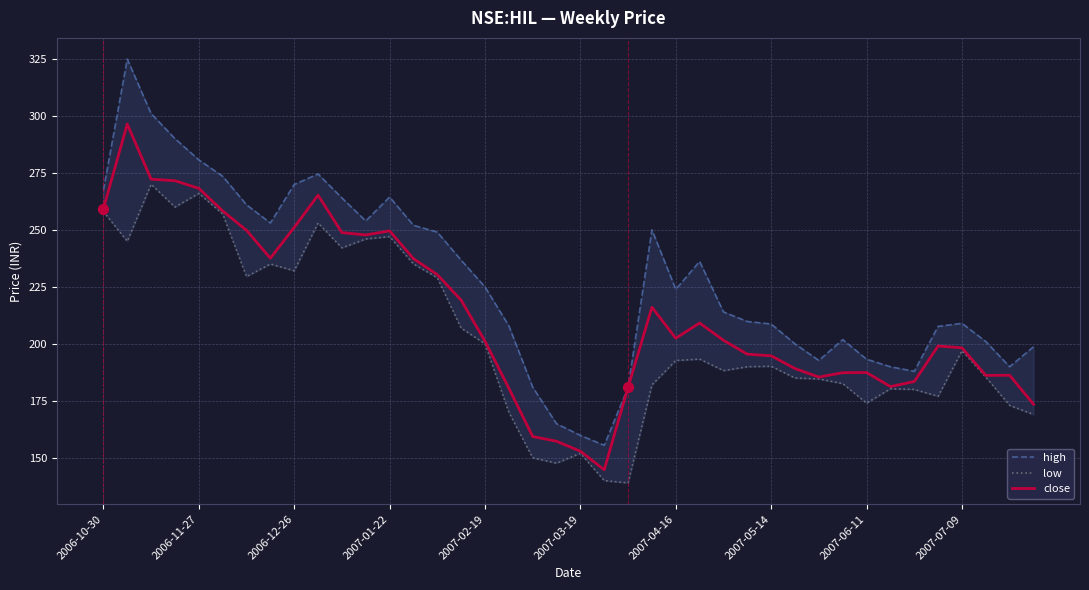

What is the total value across all series at 11?

747.6